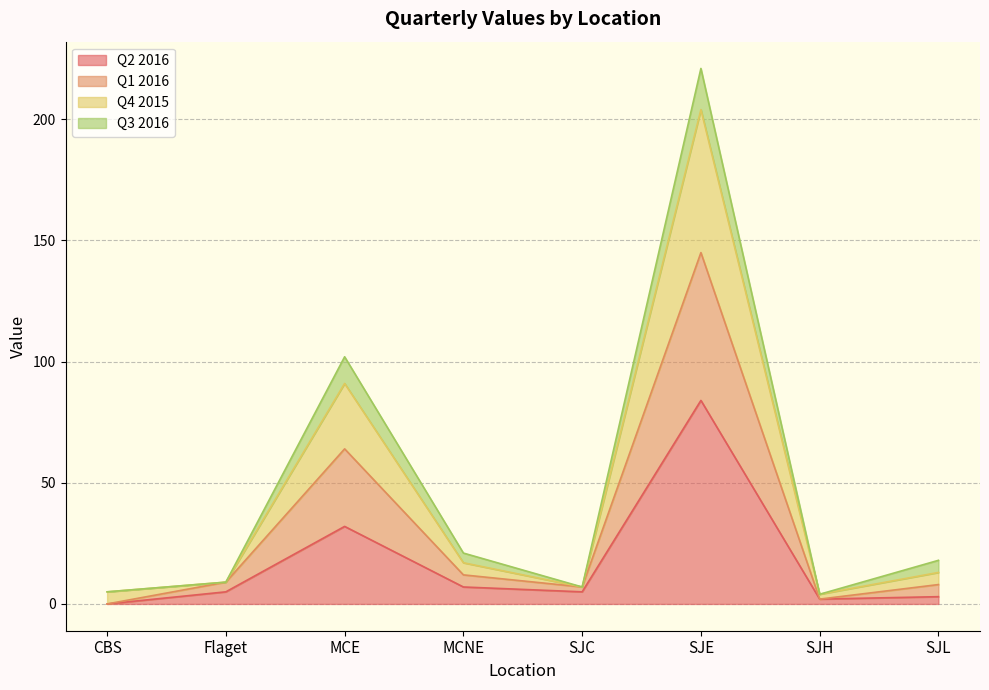

What is the difference between the highest and lowest values at SJL?

15